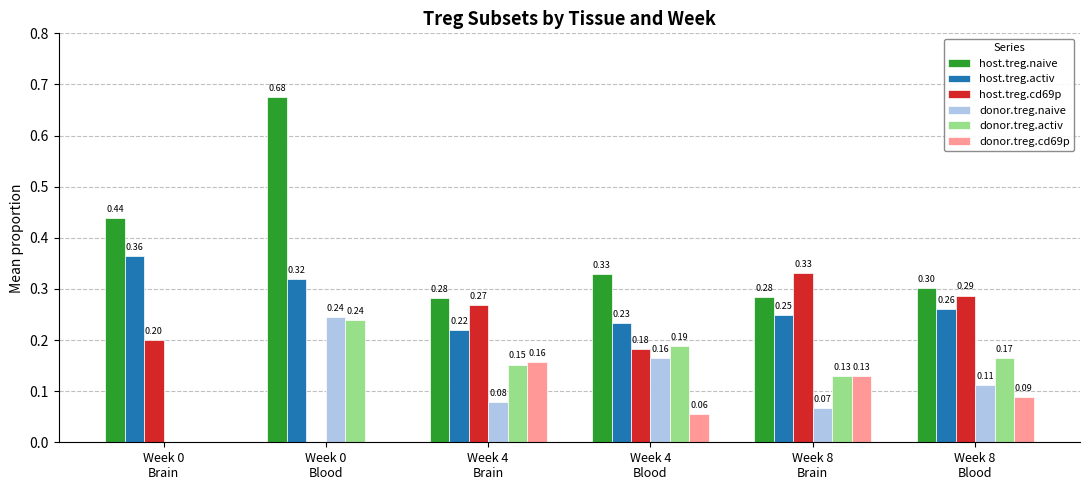

What is the sum of all host.treg.cd69p values?

1.3